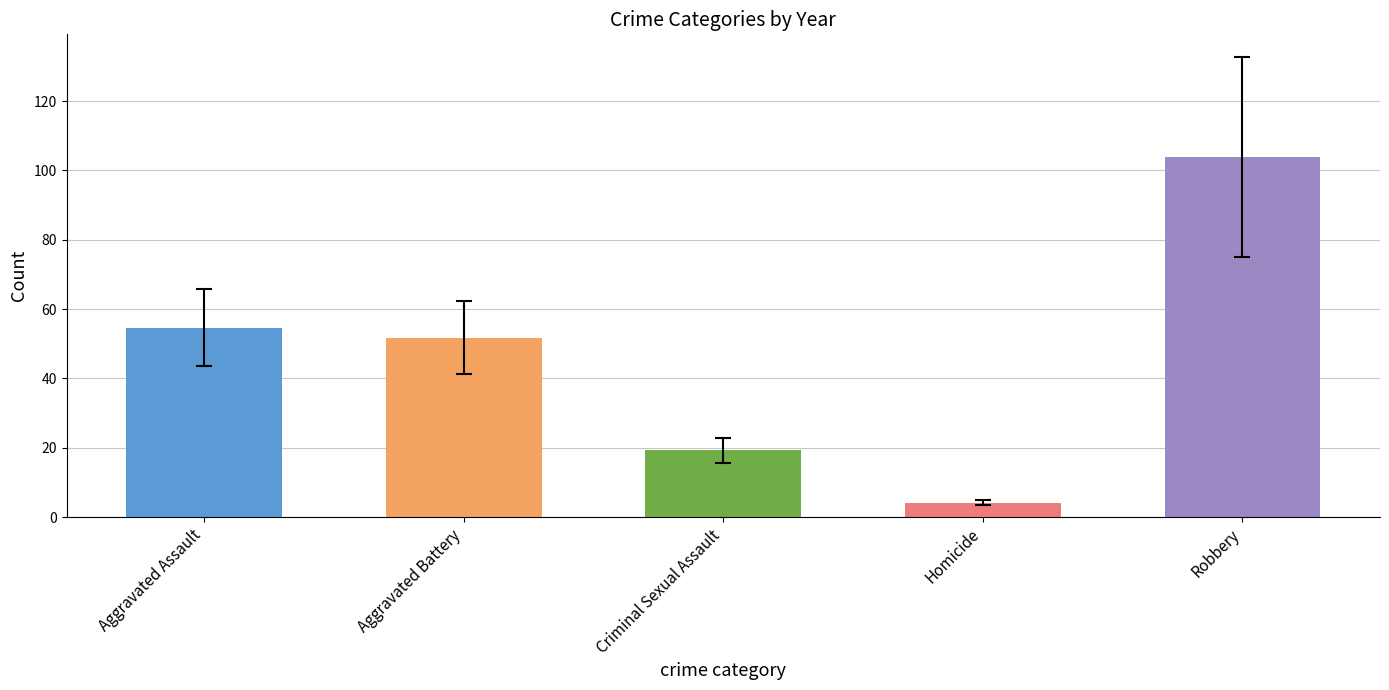

The Criminal Sexual Assault series shows 32 at 2018. True or false?

False